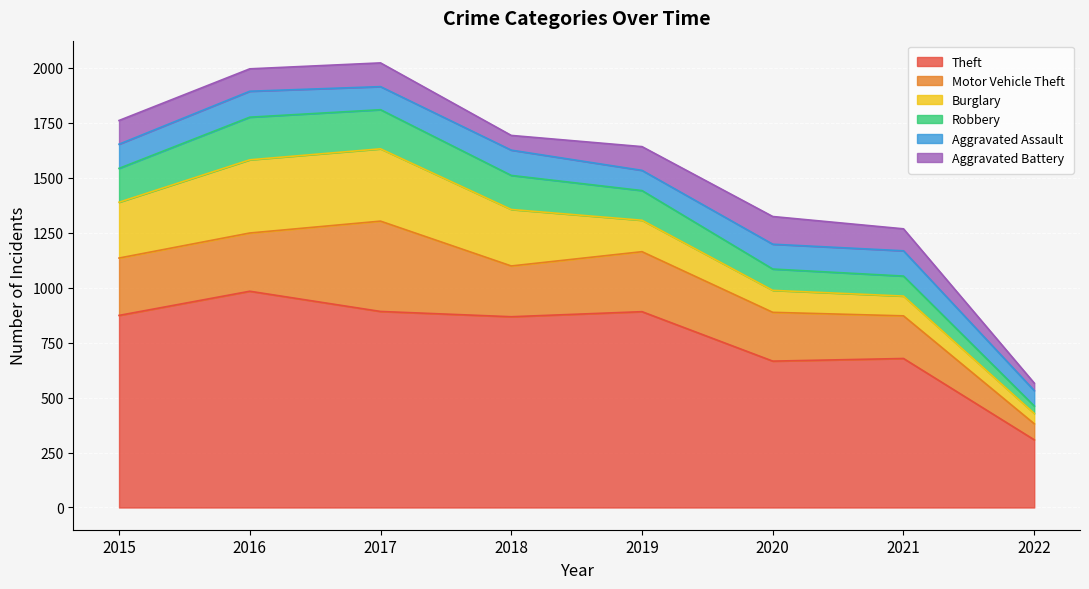

What is the difference between the maximum and minimum values in the Aggravated Battery series?

92